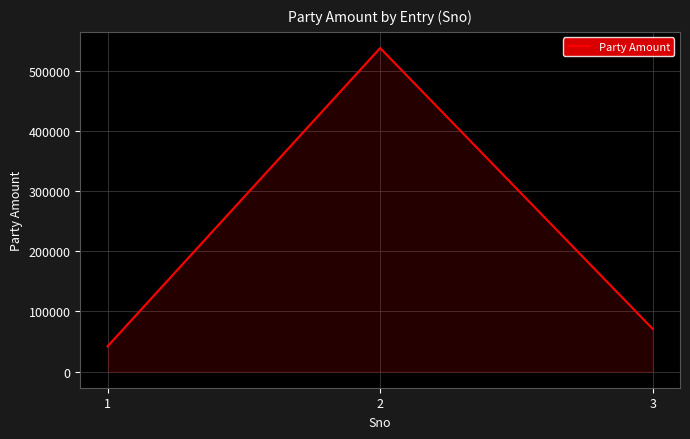

What is the maximum value shown in the chart?

538489